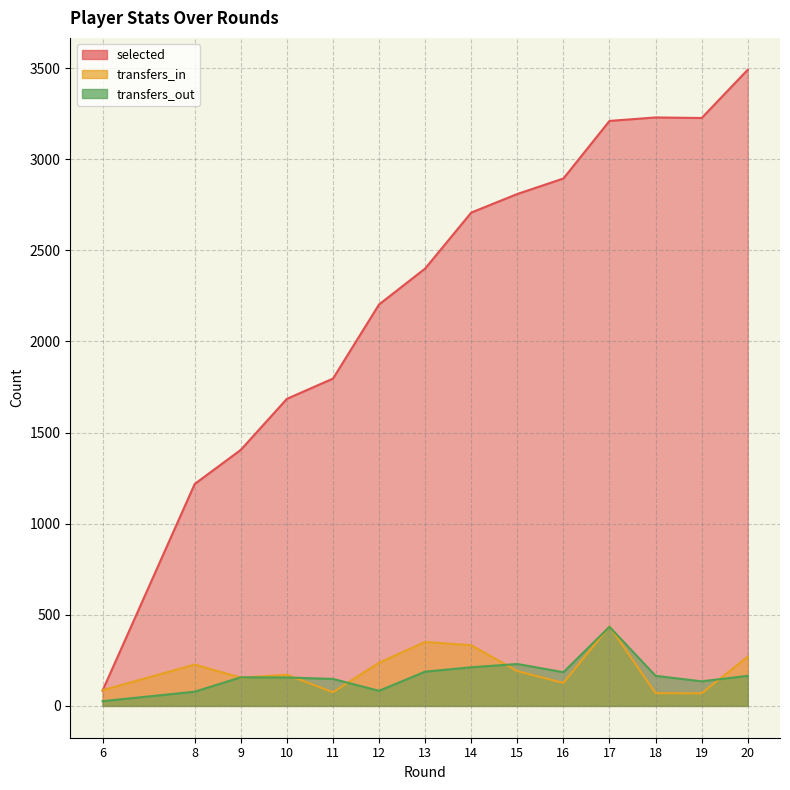

At which category does transfers_out reach its first local peak?

9